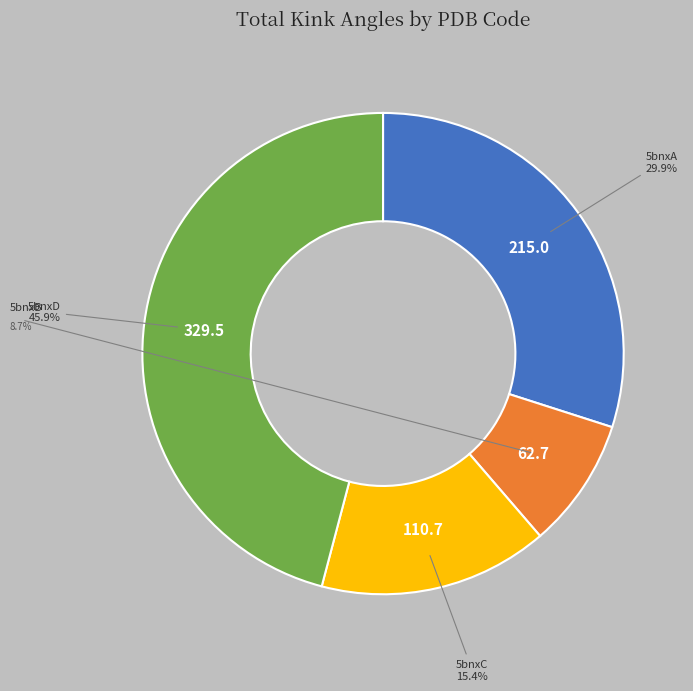

How many segments does this pie chart have?

4